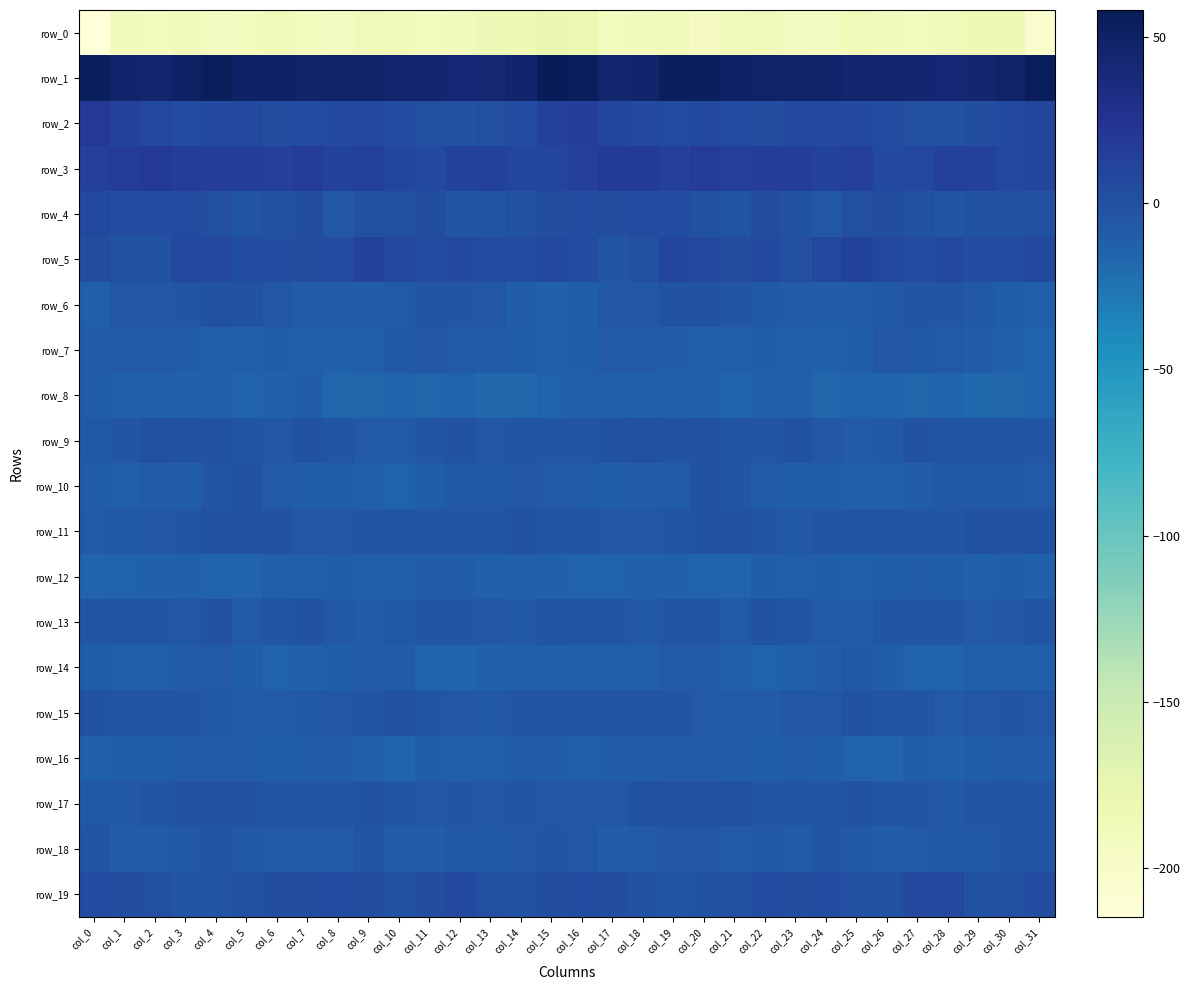

Which has a higher value, col_21 or col_9?

col_9